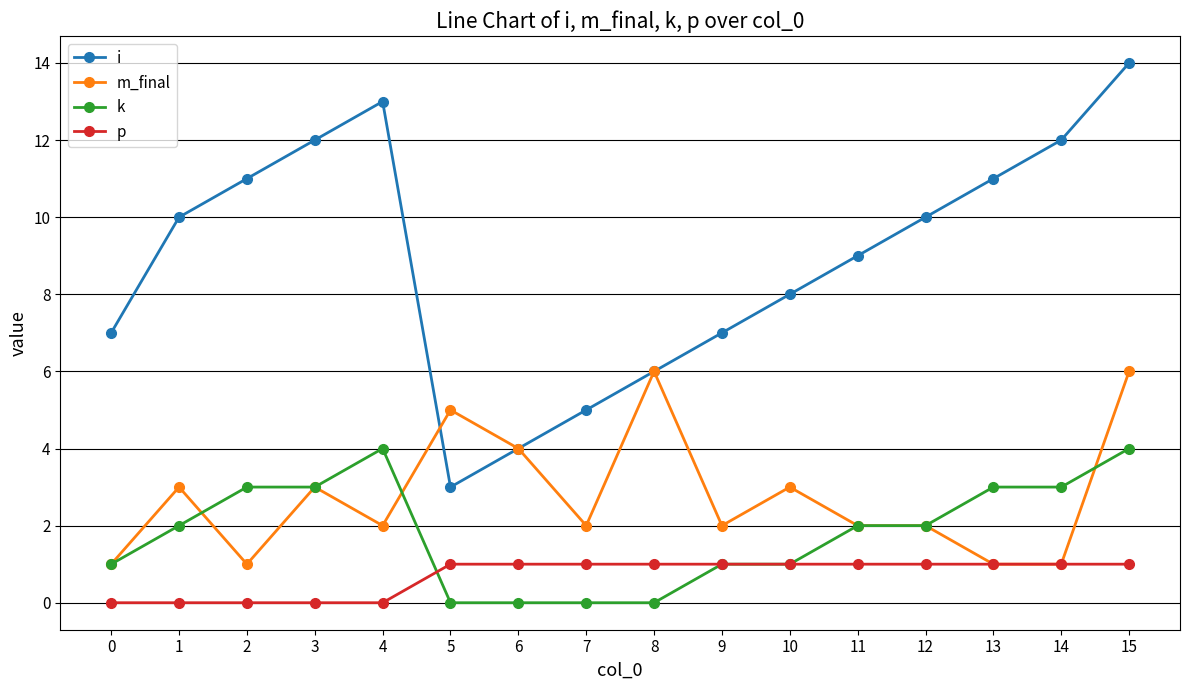

True or false: p and i intersect in this chart.

False